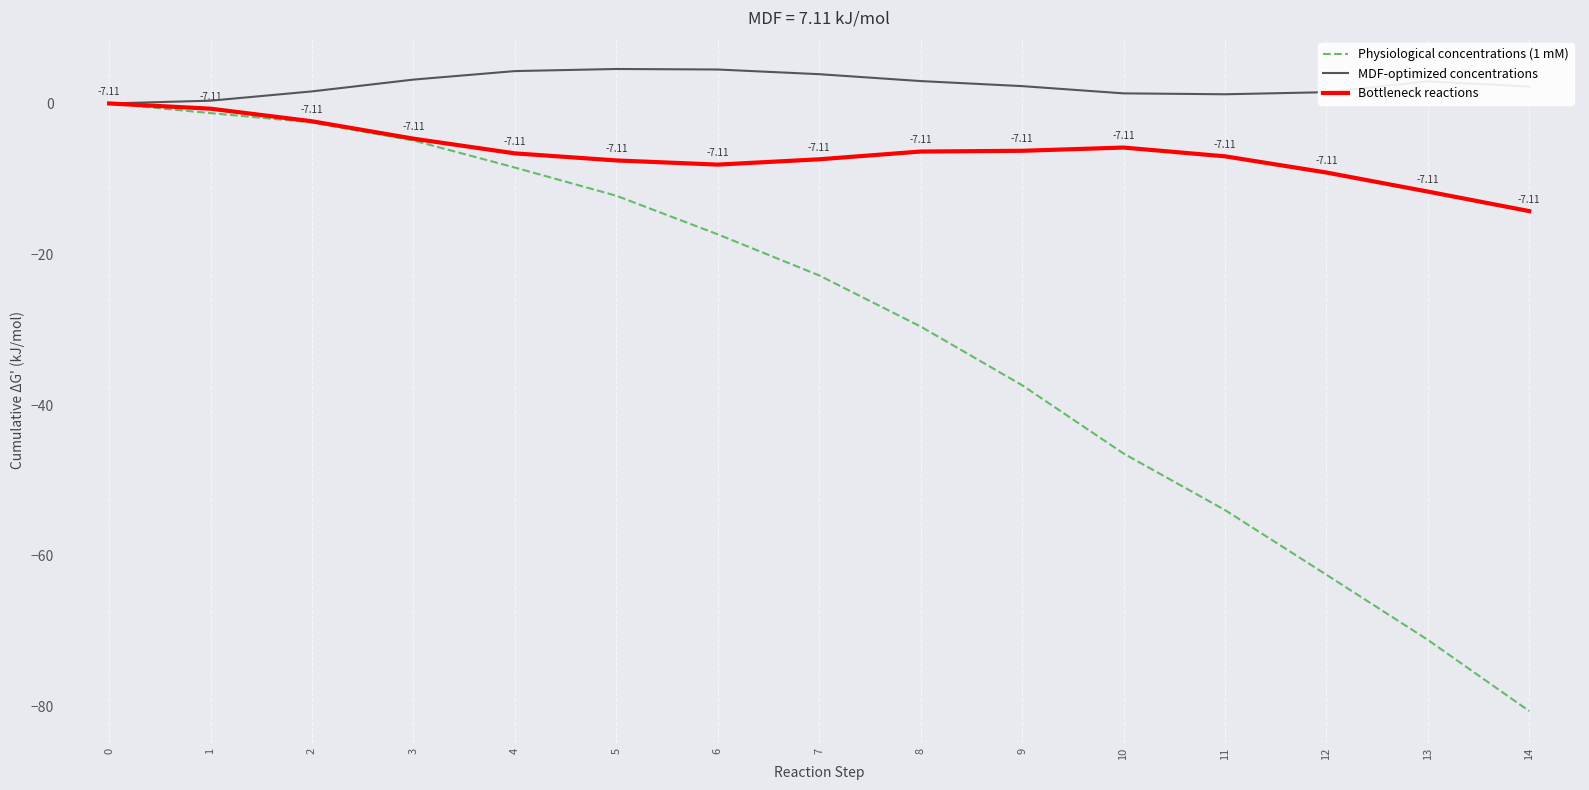

Which series has the largest total across all categories?

MDF-optimized concentrations